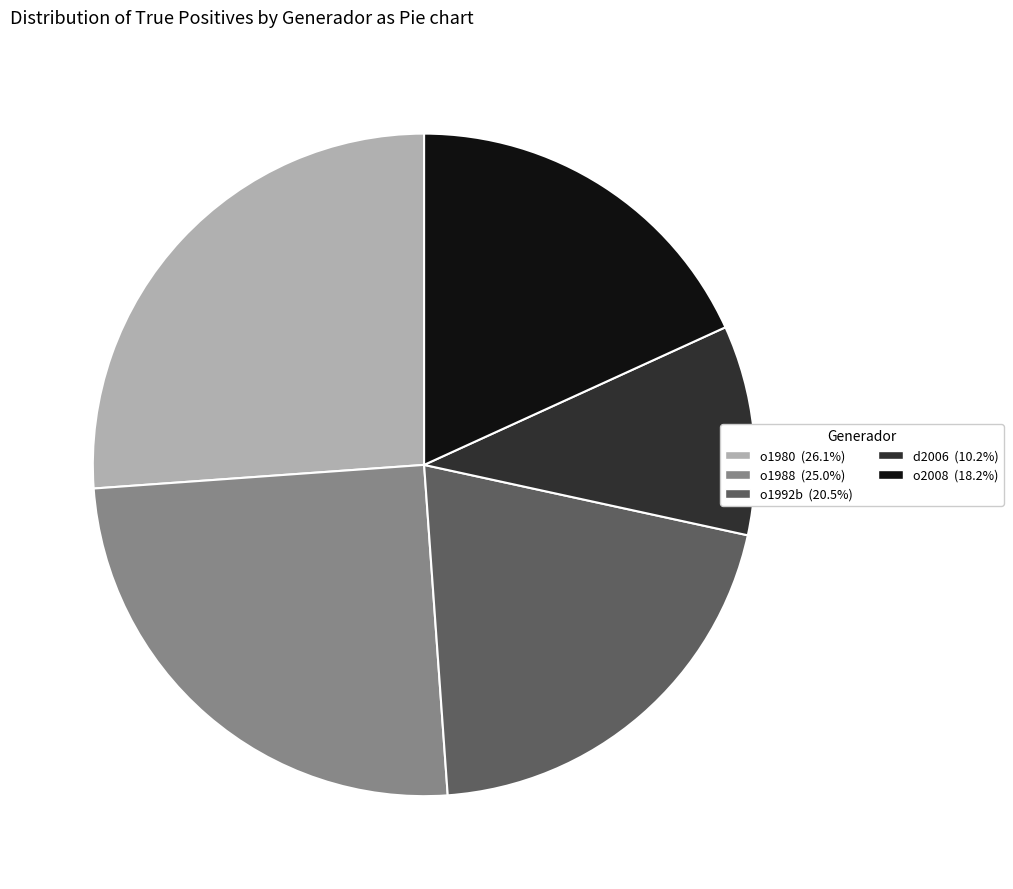

The o1988 slice represents 13% of the pie. True or false?

False